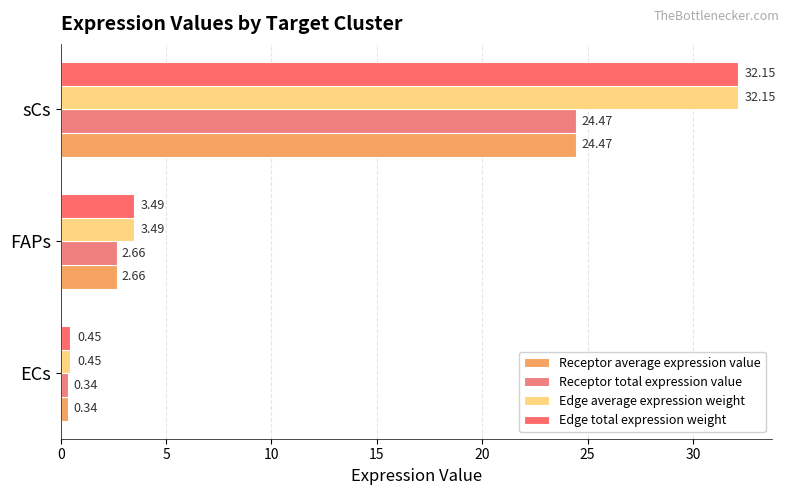

What is the value of the Edge total expression weight bar at the 2nd from the left?

3.5